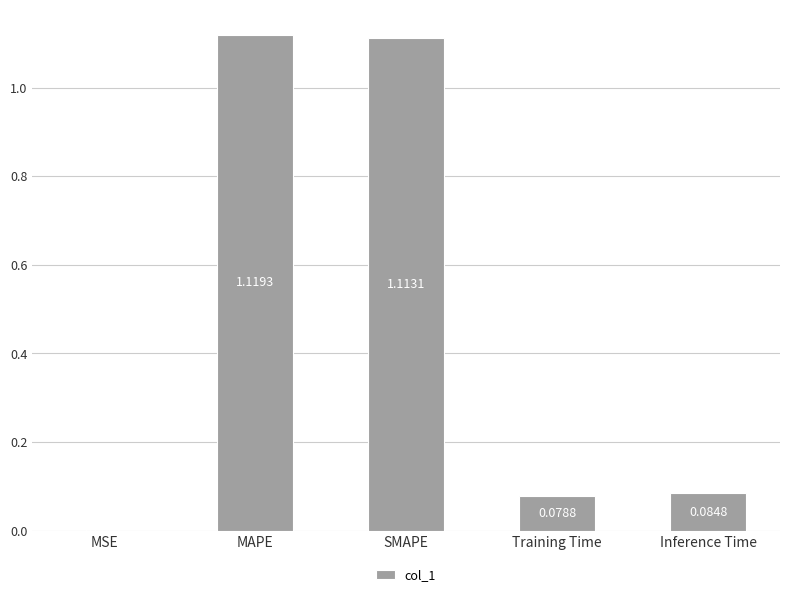

At which category does the chart reach its peak across all series?

MAPE